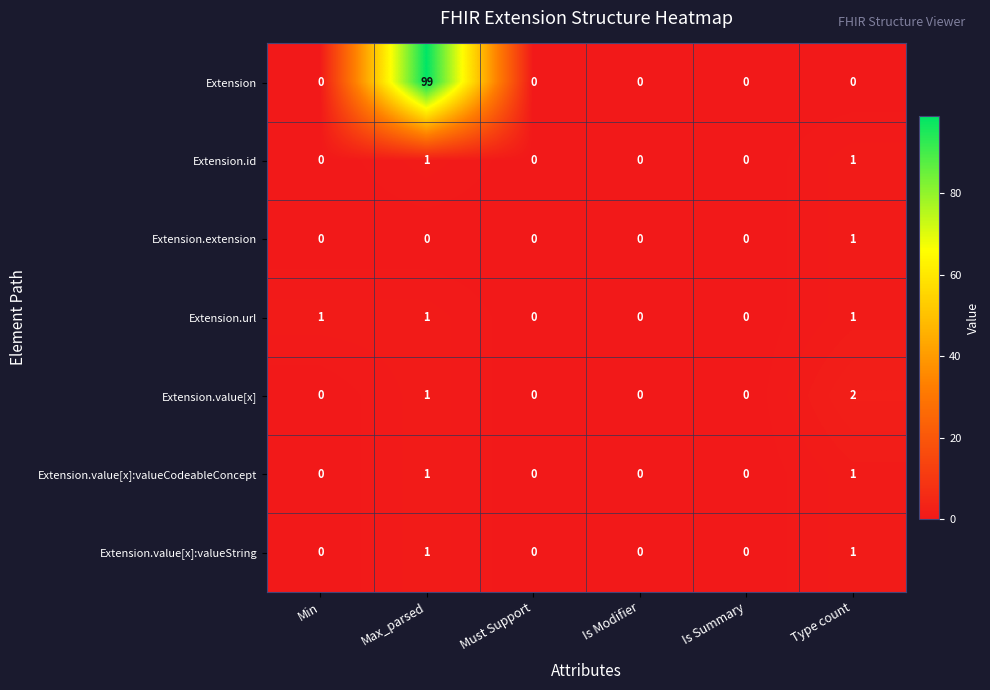

How many data points in Extension are above 0?

1